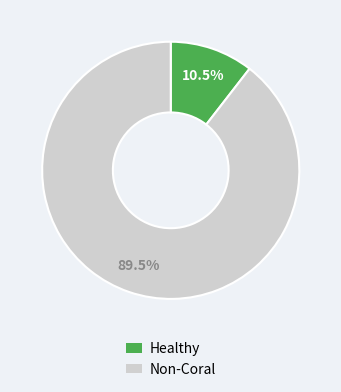

Is there a majority slice in this chart?

Yes